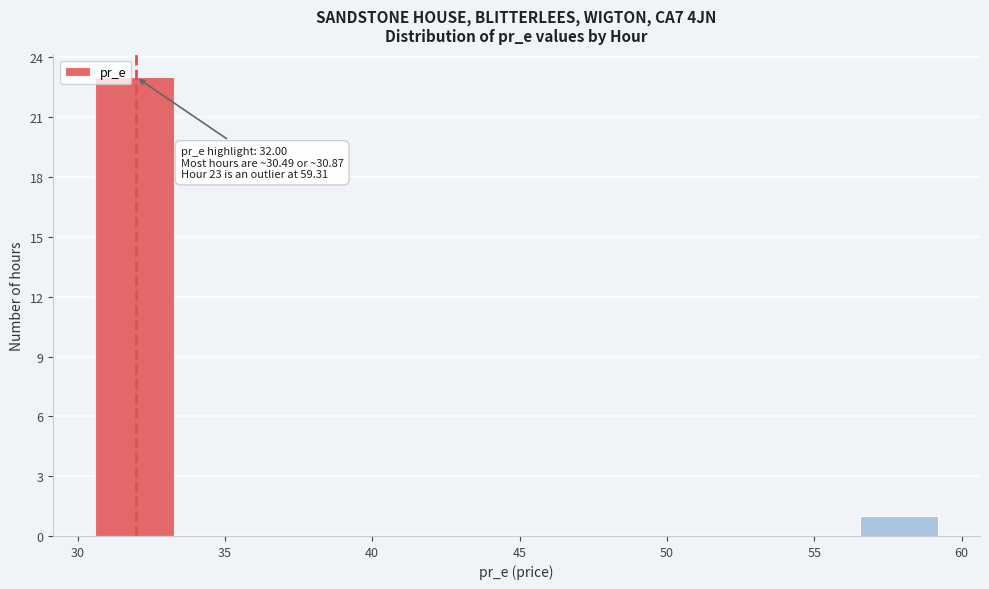

Which range on the x-axis has the tallest bar?

30.5 to 33.5